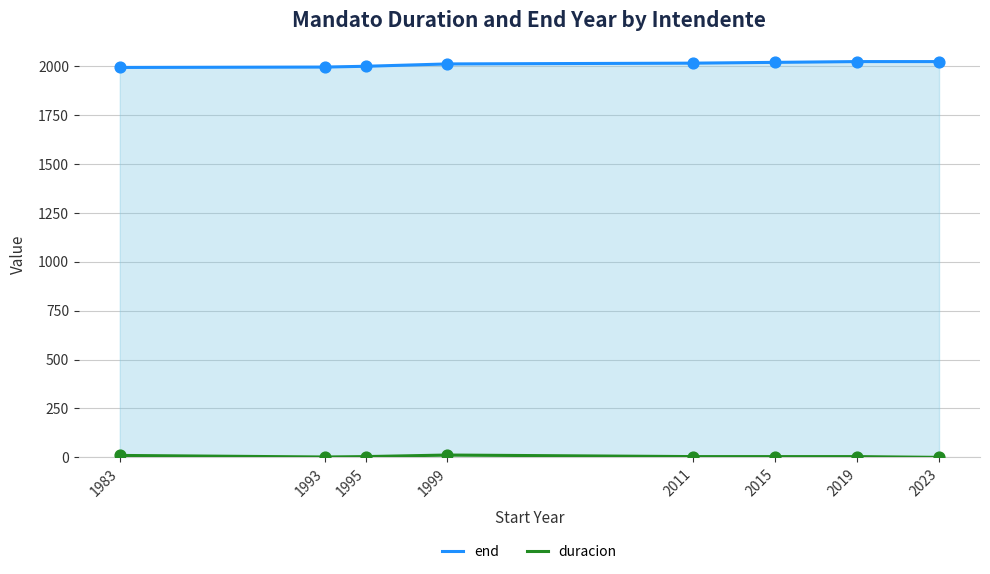

Which series has the widest spread of Y values?

end